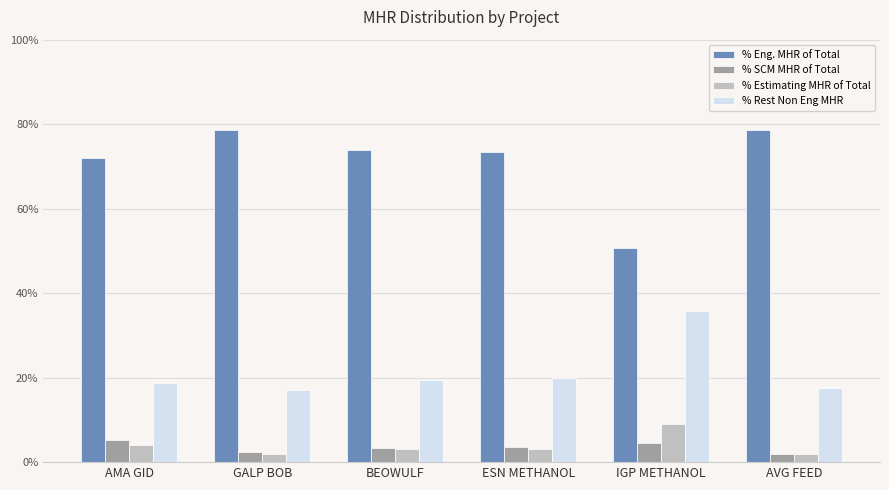

Which series has the largest total across all categories?

% Eng. MHR of Total